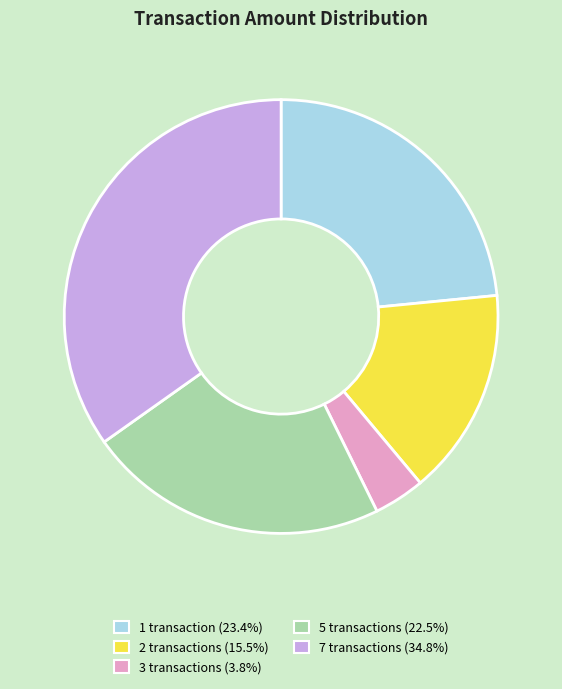

Does any single category account for the majority?

No